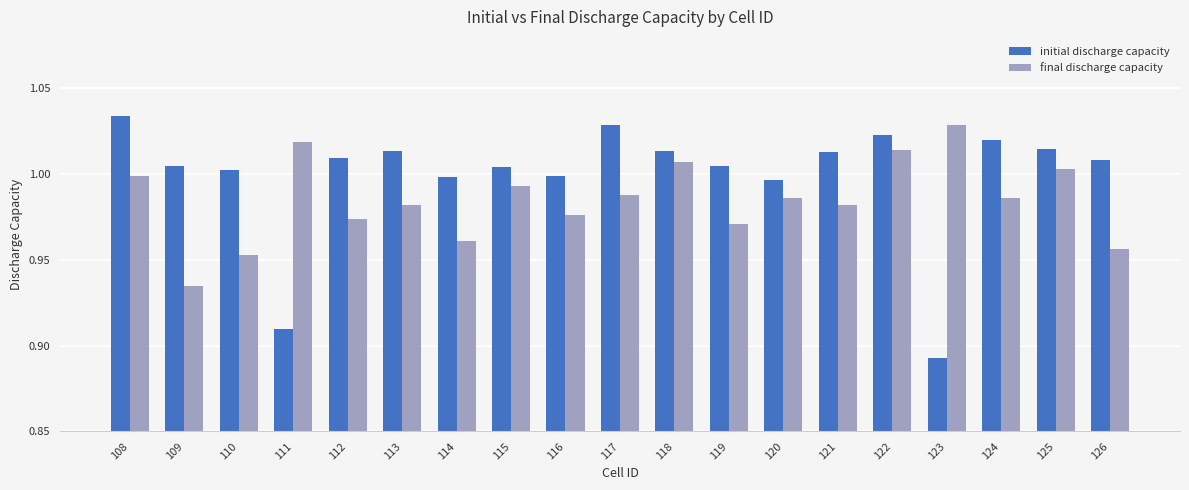

Which series has the widest spread of values?

initial discharge capacity